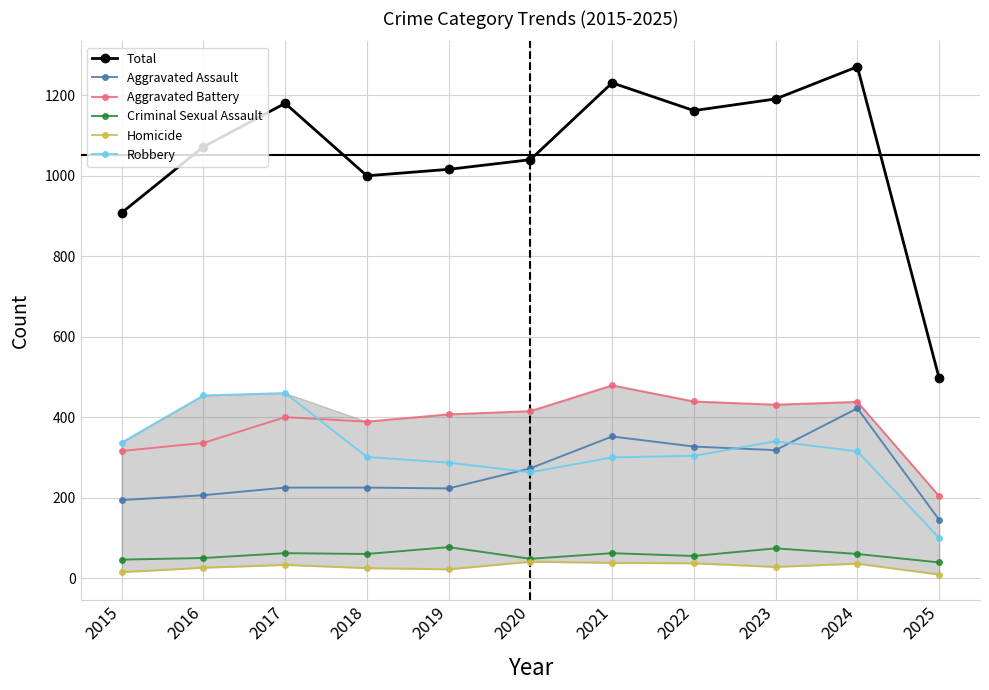

Rank the series by their maximum value, from highest to lowest.

Total, Aggravated Battery, Robbery, Aggravated Assault, Criminal Sexual Assault, Homicide